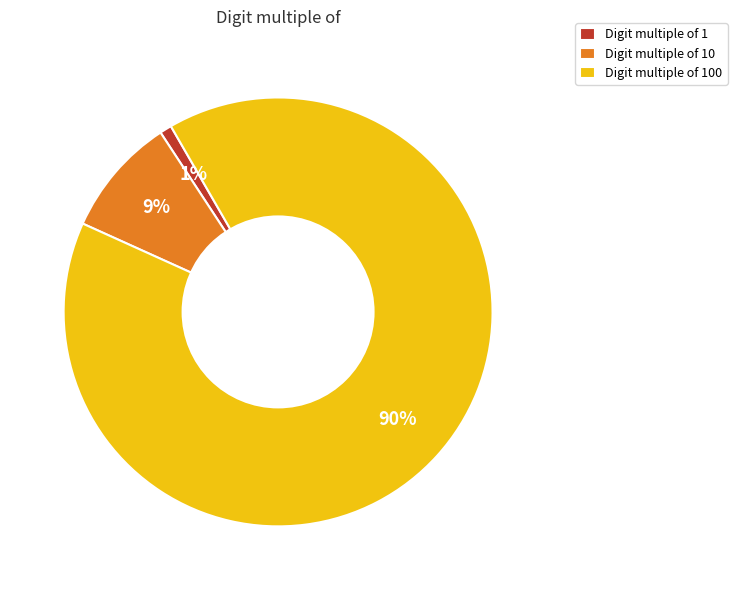

To the nearest percent, what is the average slice percentage?

33%